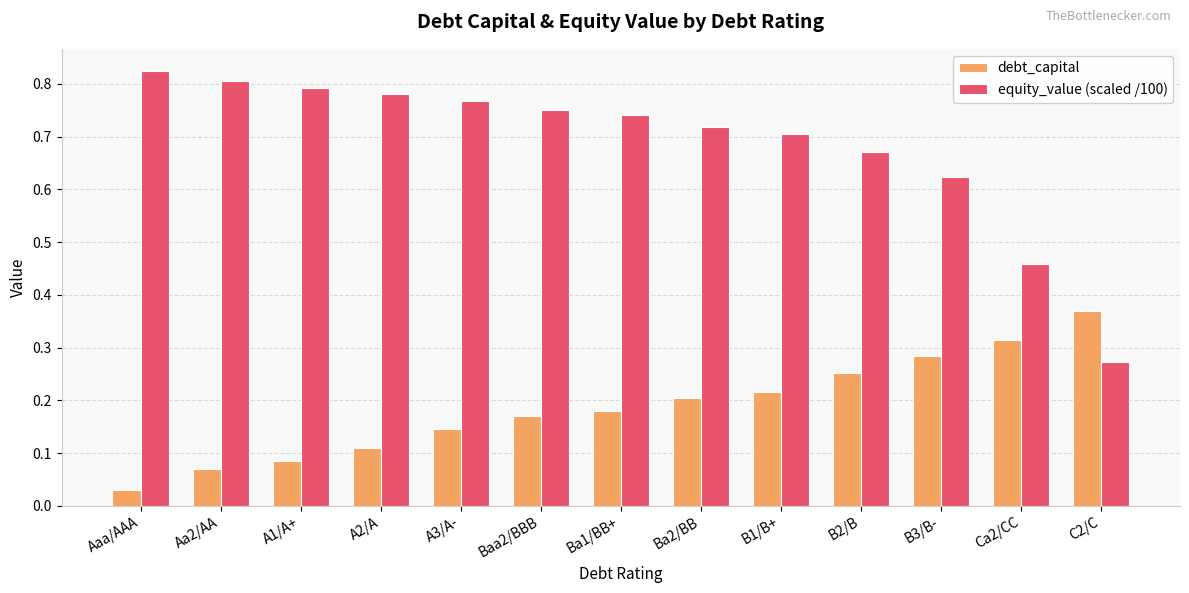

Rank the series at A2/A from lowest to highest value.

debt_capital, equity_value (scaled /100)